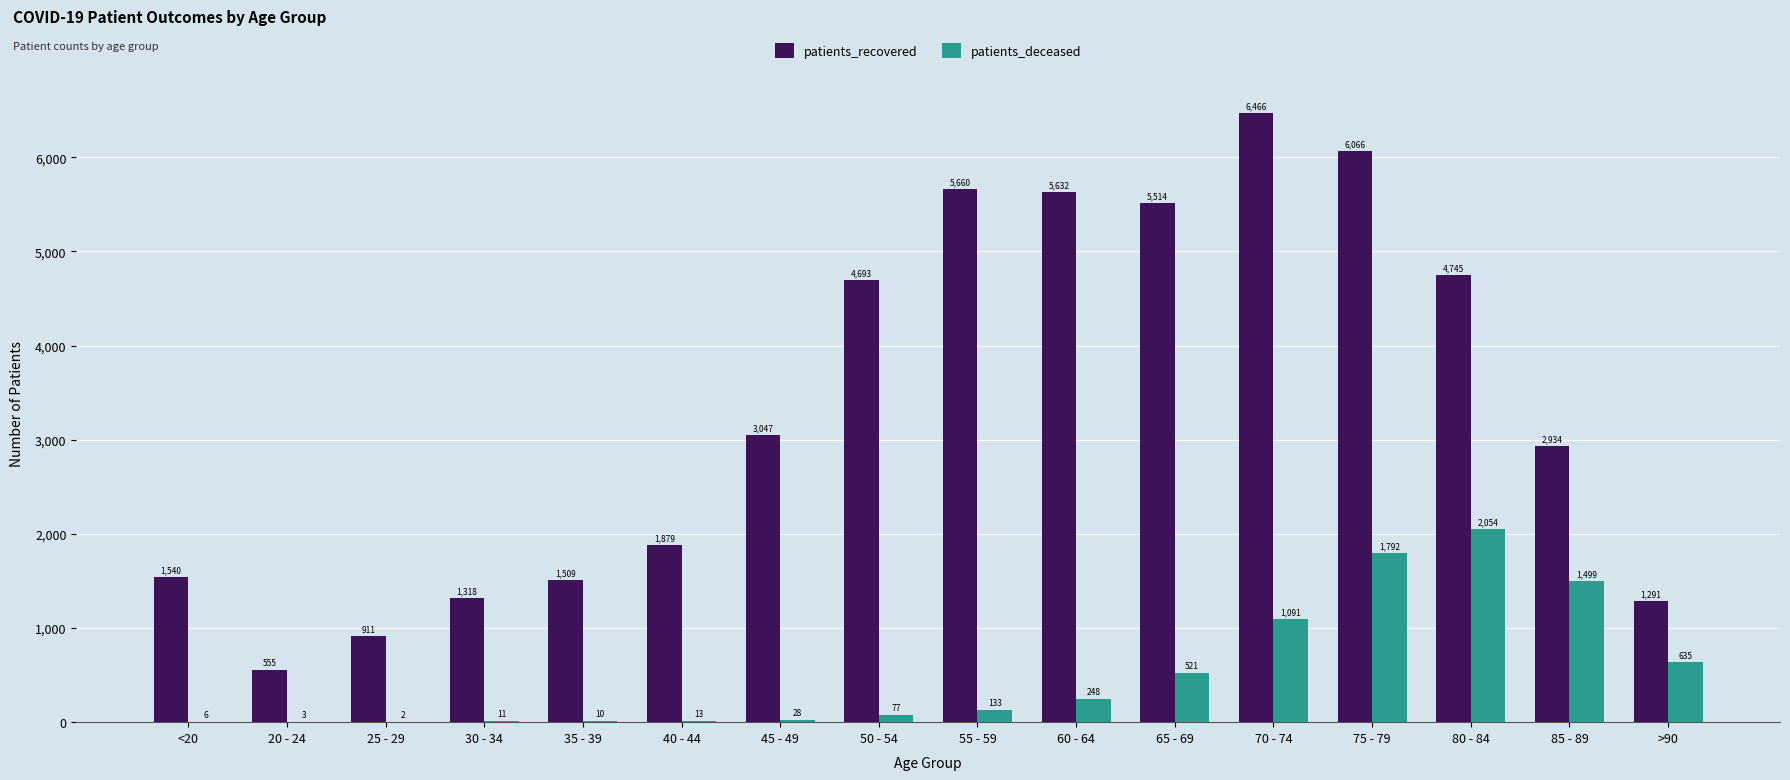

At which category is the sum across all series the highest?

75 - 79